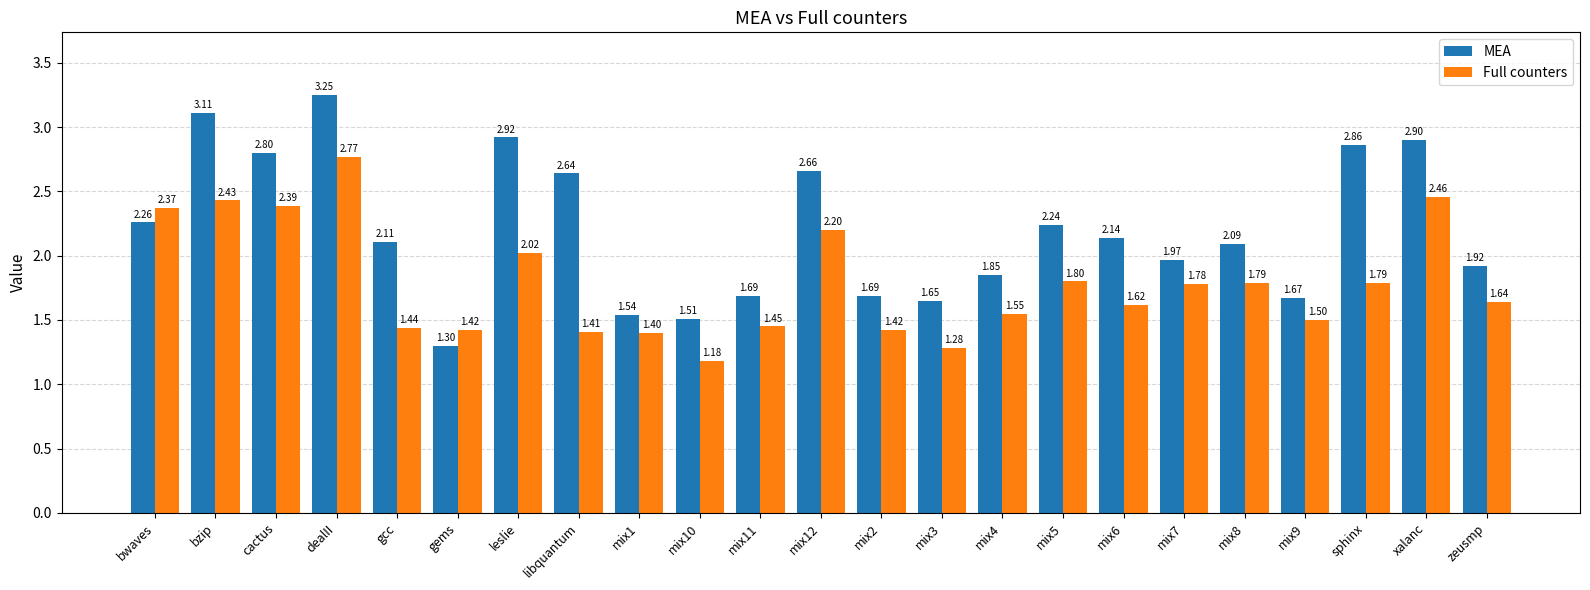

What is the average value of the MEA series?

2.2